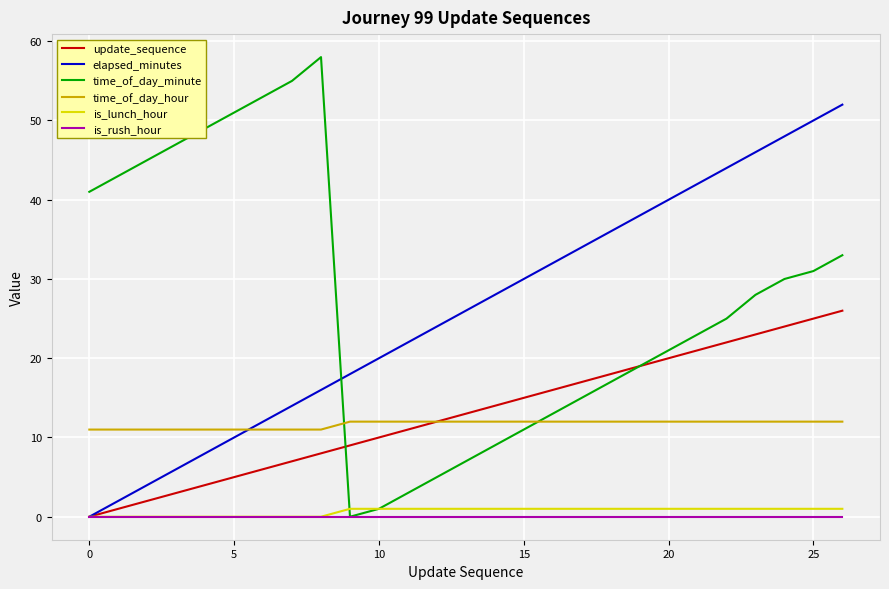

Rank the series by their maximum value, from lowest to highest.

is_rush_hour, is_lunch_hour, time_of_day_hour, update_sequence, elapsed_minutes, time_of_day_minute